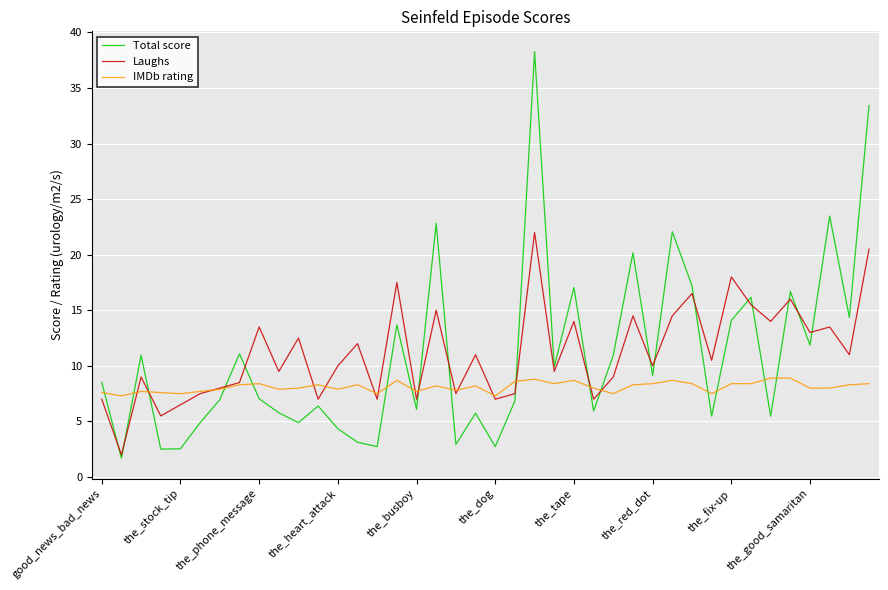

Rank the series by their maximum value, from lowest to highest.

IMDb rating, Laughs, Total score